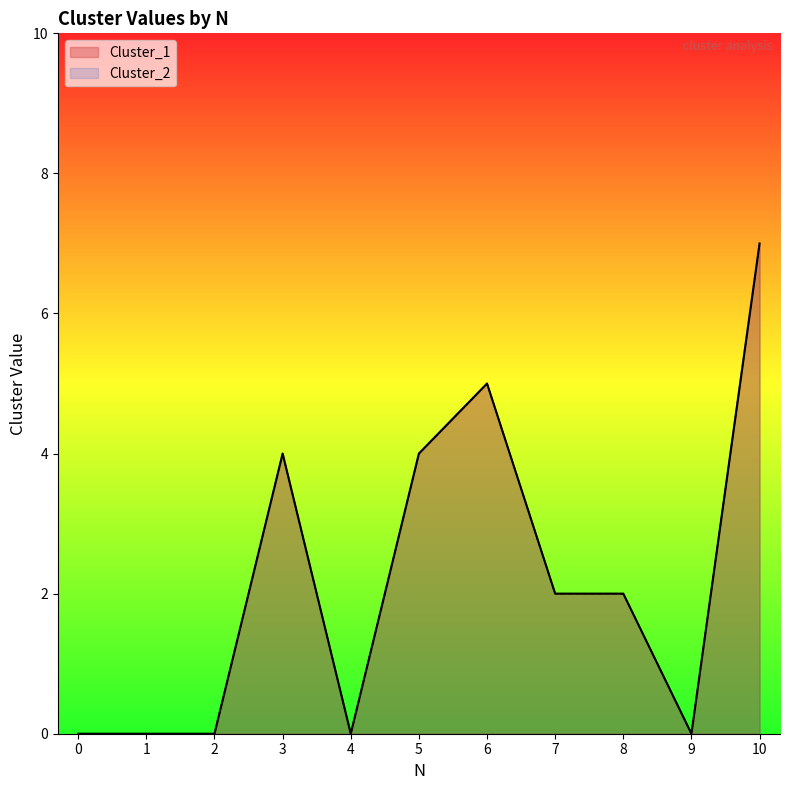

True or false: Cluster_2 and Cluster_1 cross at least once.

False